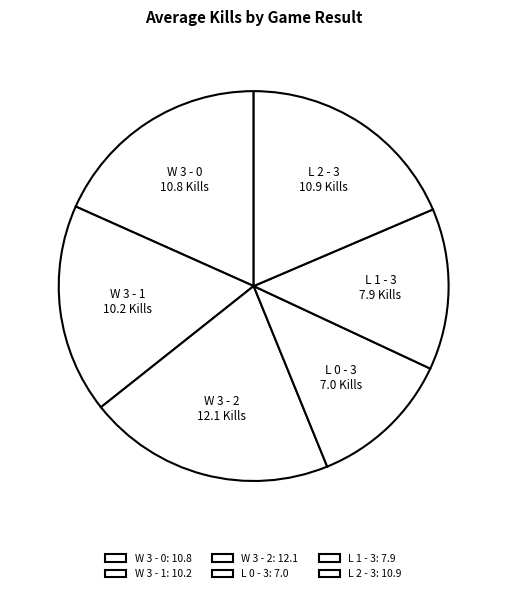

Does any single category account for the majority?

No